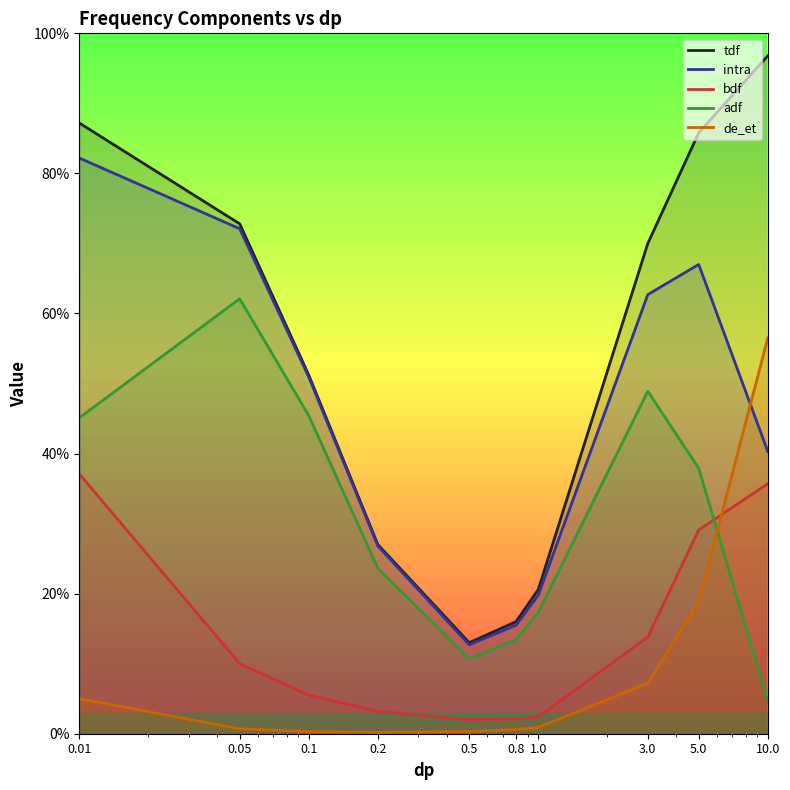

Does the chart display data point markers on the line(s)?

No